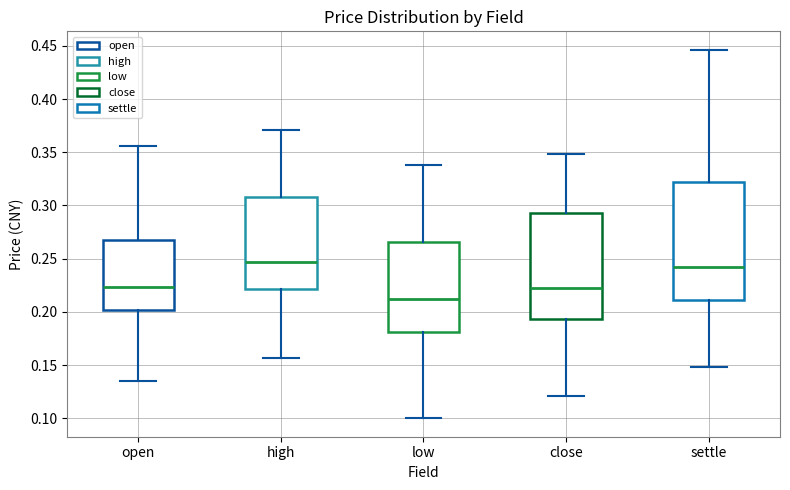

Which box is the tallest, from its lower edge to its upper edge?

settle